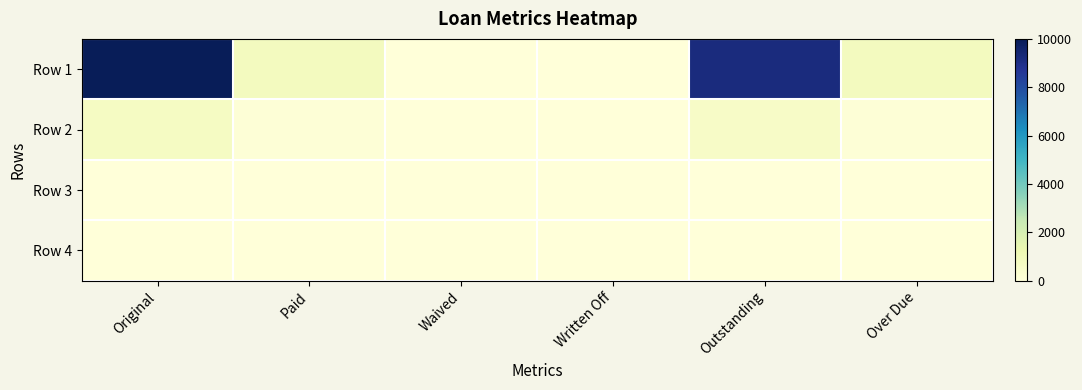

Which has a higher value, Original or Written Off?

Original